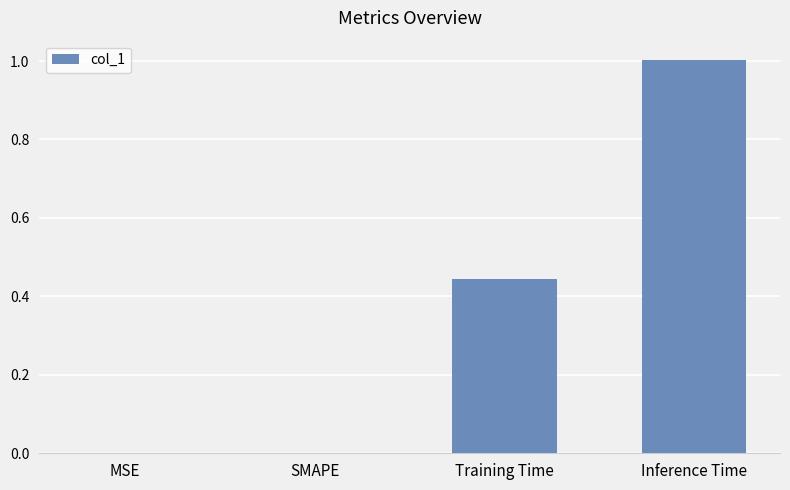

What is the approximate value at Inference Time?

1.0